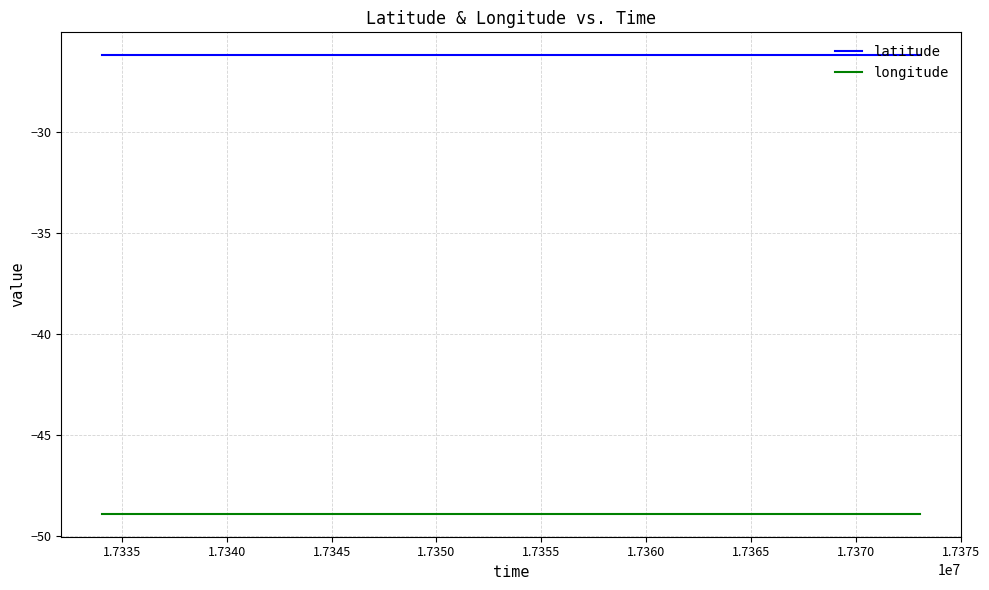

Reading right to left, what are all the values shown in this chart?

latitude: -26.2	-26.2	-26.2	-26.2	-26.2	-26.2	-26.2	-26.2	-26.2	-26.2	-26.2	-26.2	-26.2	-26.2	-26.2	-26.2	-26.2	-26.2	-26.2	-26.2	-26.2	-26.2	-26.2	-26.2	-26.2	-26.2	-26.2	-26.2	-26.2	-26.2	-26.2	-26.2	-26.2	-26.2	-26.2	-26.2	-26.2	-26.2	-26.2	-26.2
longitude: -48.9	-48.9	-48.9	-48.9	-48.9	-48.9	-48.9	-48.9	-48.9	-48.9	-48.9	-48.9	-48.9	-48.9	-48.9	-48.9	-48.9	-48.9	-48.9	-48.9	-48.9	-48.9	-48.9	-48.9	-48.9	-48.9	-48.9	-48.9	-48.9	-48.9	-48.9	-48.9	-48.9	-48.9	-48.9	-48.9	-48.9	-48.9	-48.9	-48.9